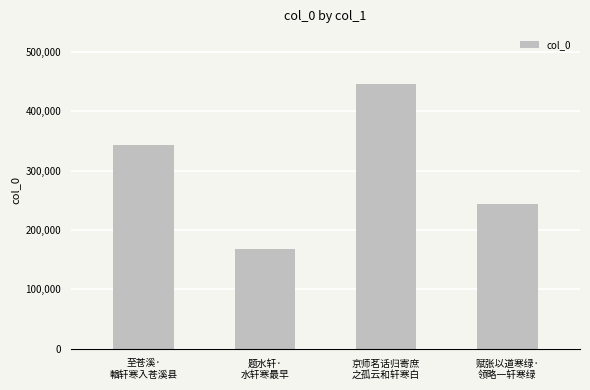

What is the label of the 2nd bar from the right?

京师茗话归寄庶
之孤云和轩寒白